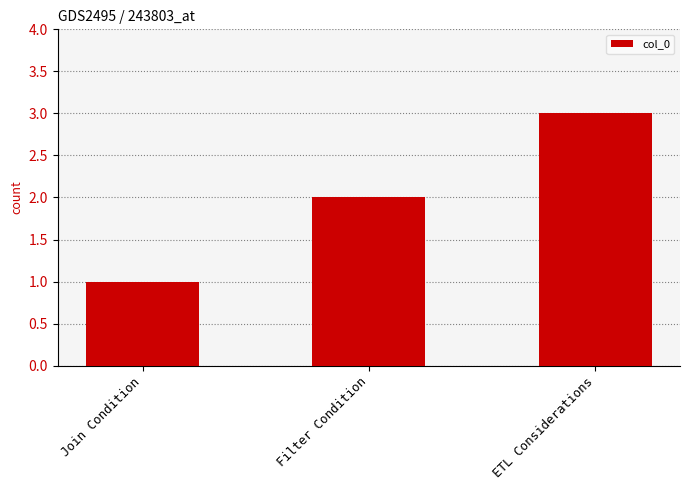

What is the change in value from Filter Condition to ETL Considerations?

+1